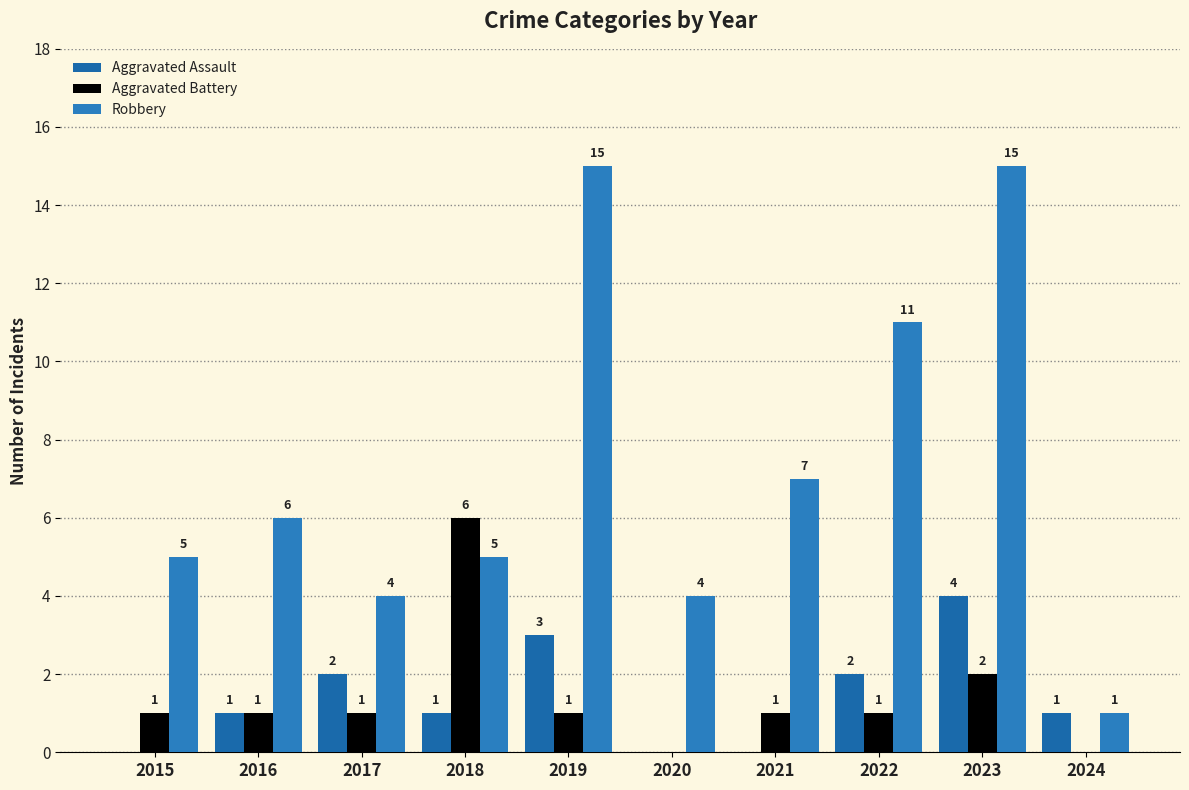

Count the Aggravated Assault values in the range 0 to 2.

8